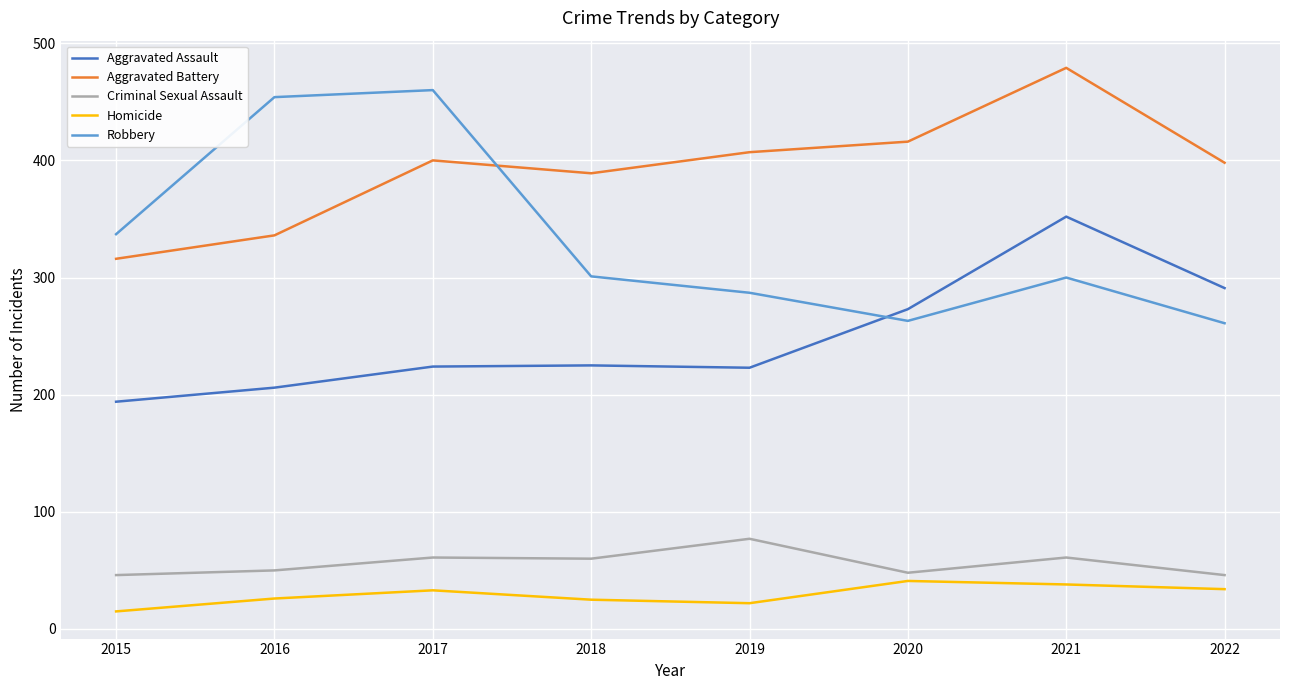

What is the minimum value for Aggravated Assault?

194